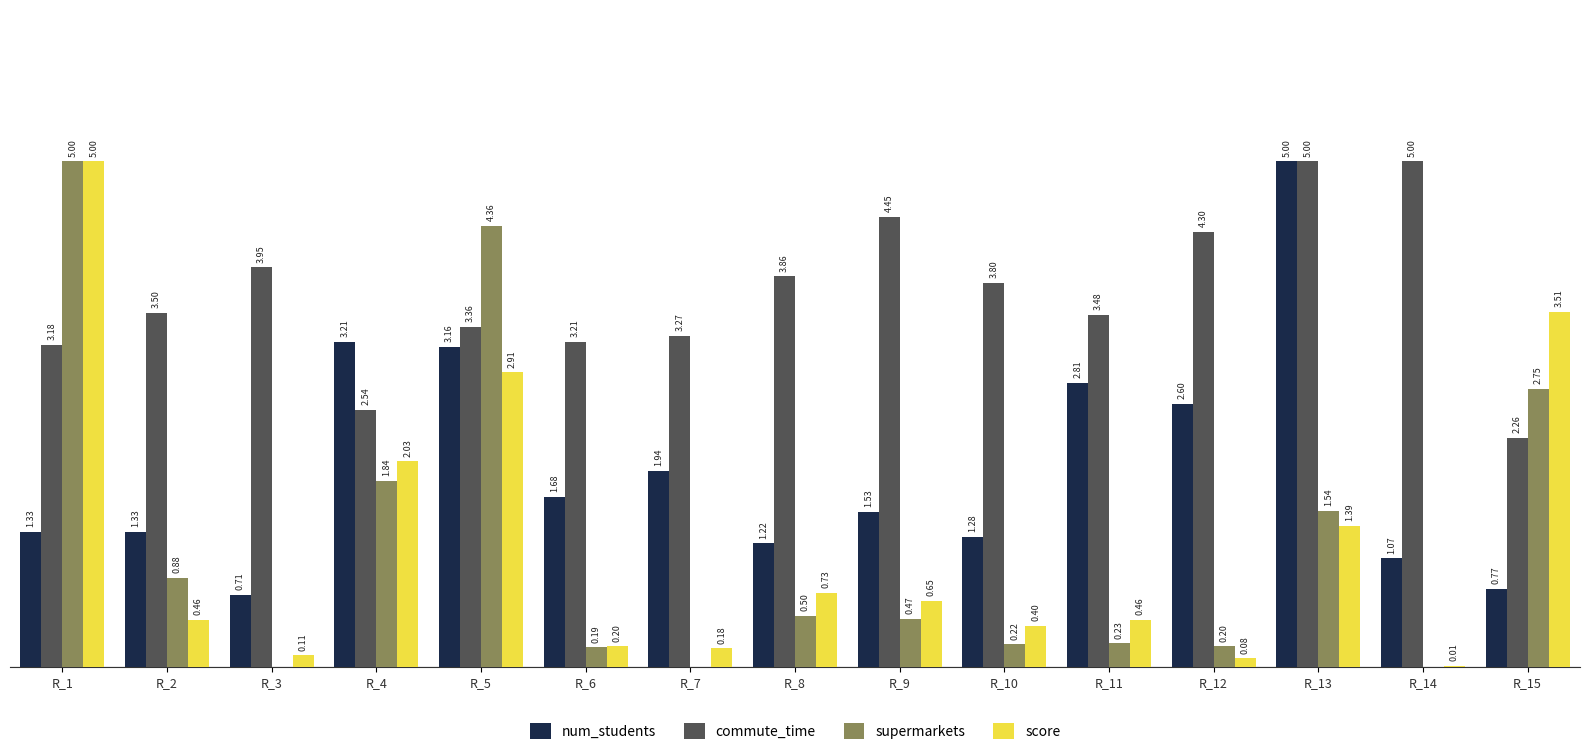

Is the value of supermarkets at R_15 greater than the value of num_students at R_15?

Yes